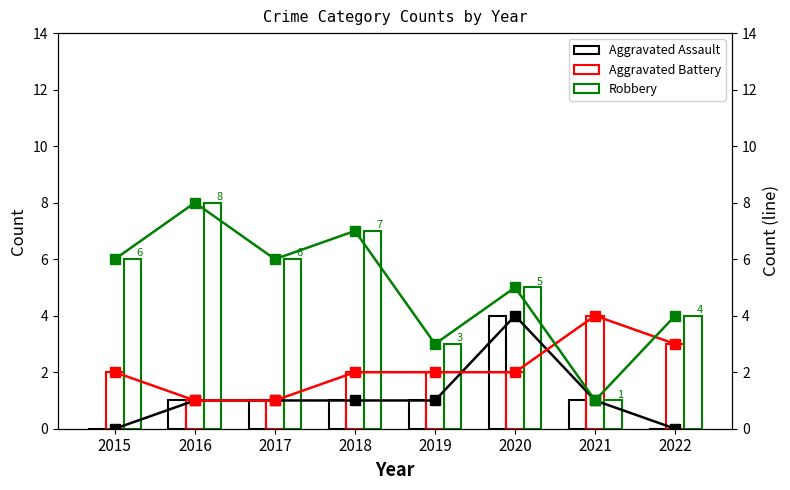

Reading left to right, list all the values displayed in this chart.

Aggravated Assault: 2015=0	2016=1	2017=1	2018=1	2019=1	2020=4	2021=1	2022=0
Aggravated Battery: 2015=2	2016=1	2017=1	2018=2	2019=2	2020=2	2021=4	2022=3
Robbery: 2015=6	2016=8	2017=6	2018=7	2019=3	2020=5	2021=1	2022=4
Aggravated Assault (line): 2015=0	2016=1	2017=1	2018=1	2019=1	2020=4	2021=1	2022=0
Aggravated Battery (line): 2015=2	2016=1	2017=1	2018=2	2019=2	2020=2	2021=4	2022=3
Robbery (line): 2015=6	2016=8	2017=6	2018=7	2019=3	2020=5	2021=1	2022=4